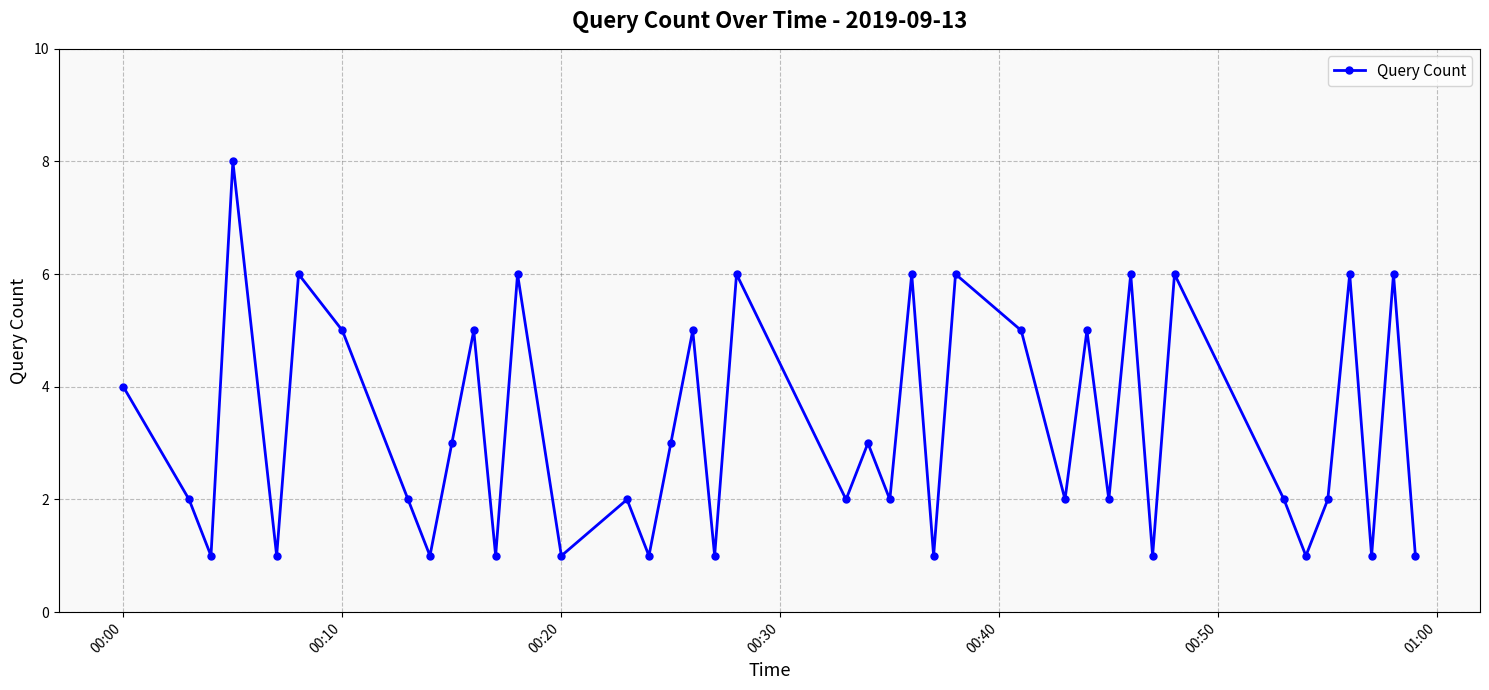

How many interior local valleys (lower than both neighbors) does the data have?

15